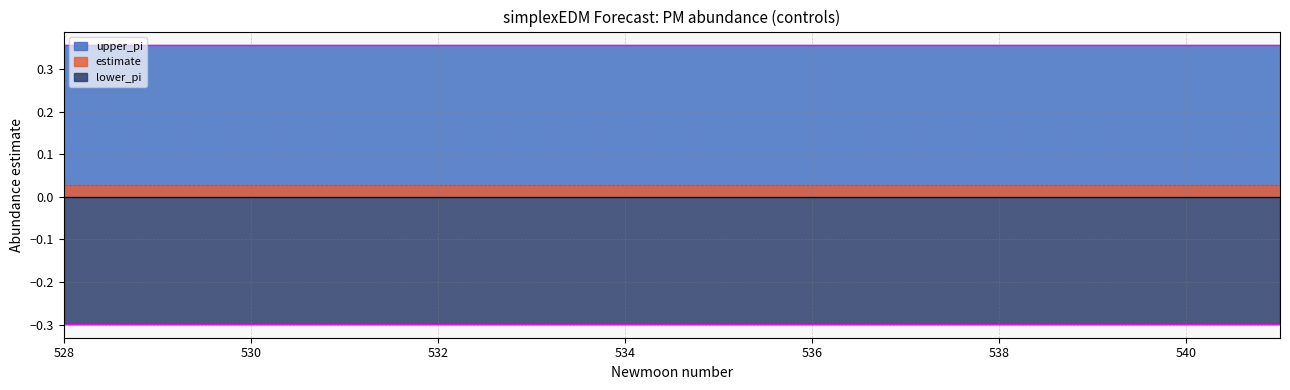

Rank the series at 5 from lowest to highest value.

lower_pi, estimate, upper_pi